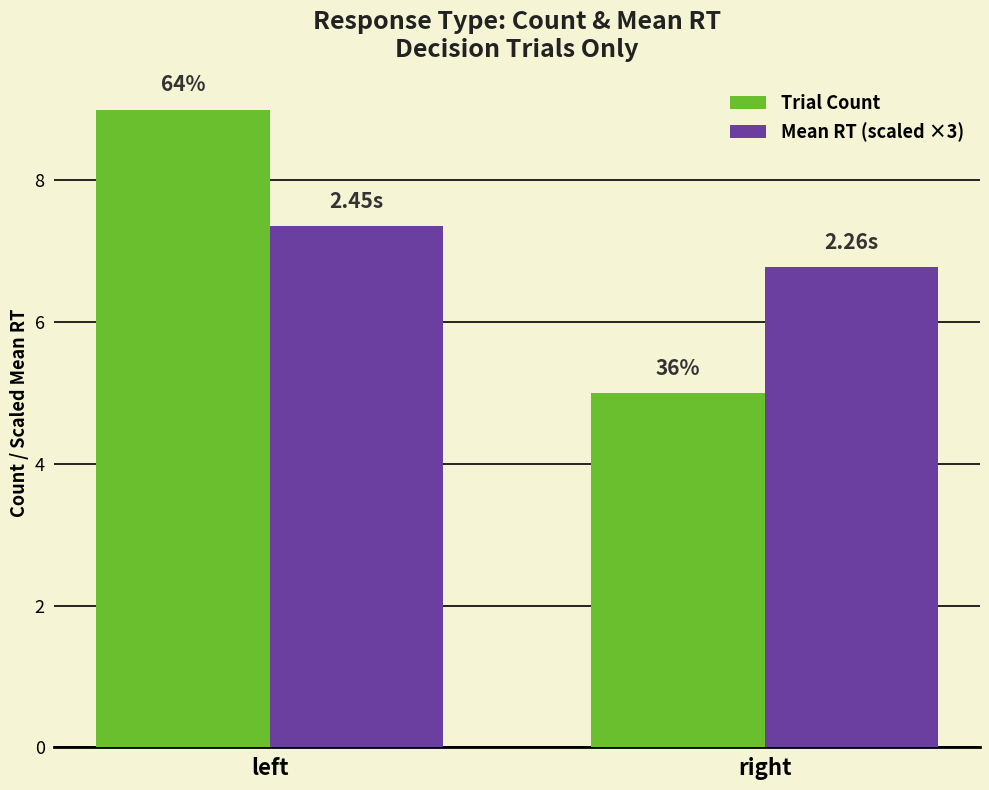

The value of Trial Count at right is 2.1. True or false?

False